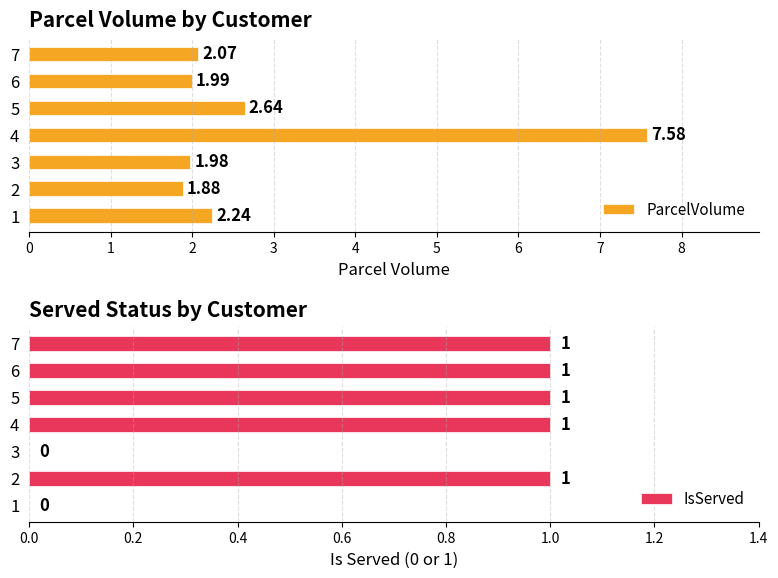

List the series in order of their peak value, lowest first.

IsServed, ParcelVolume